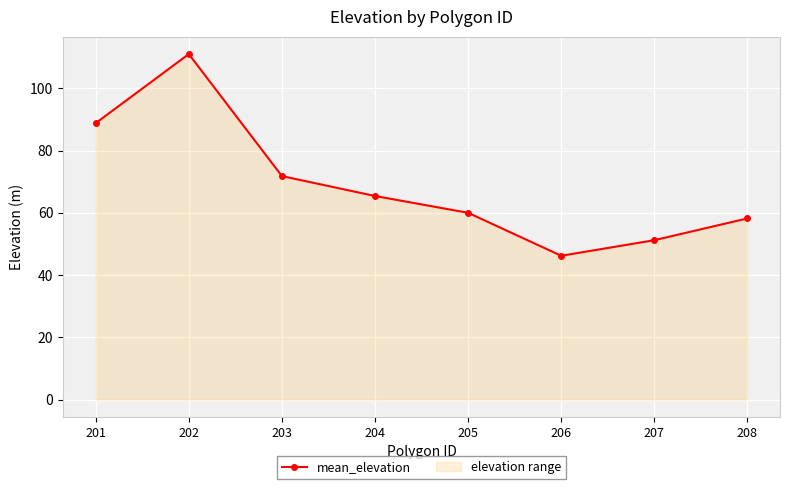

What is the value of the 8th point from the left?

58.2